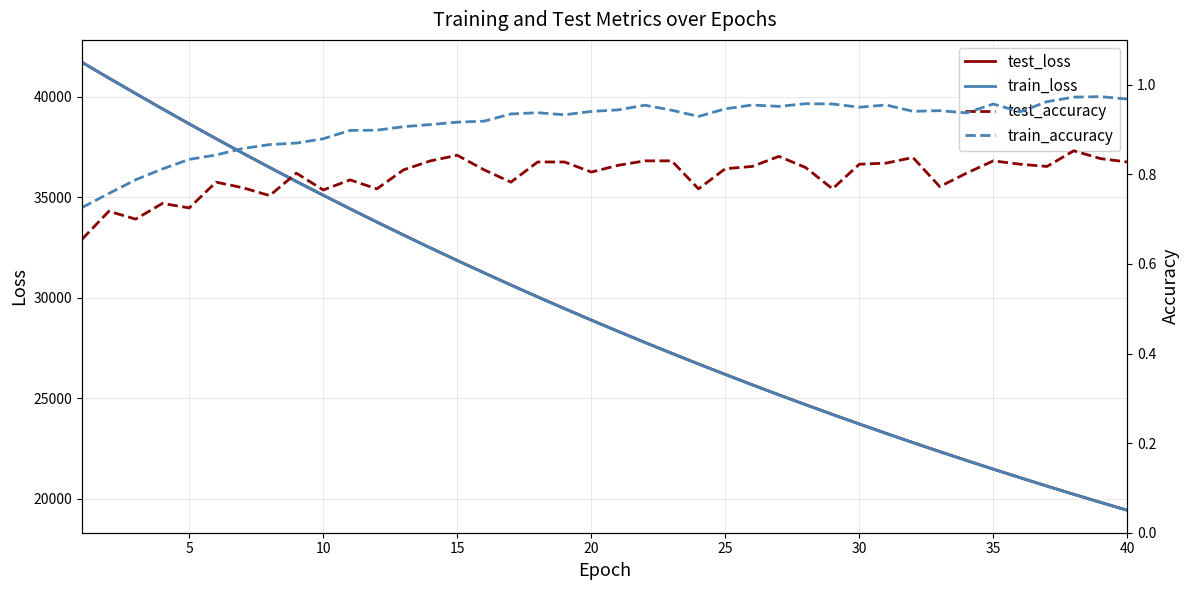

What is the minimum value for test_loss?

19428.8